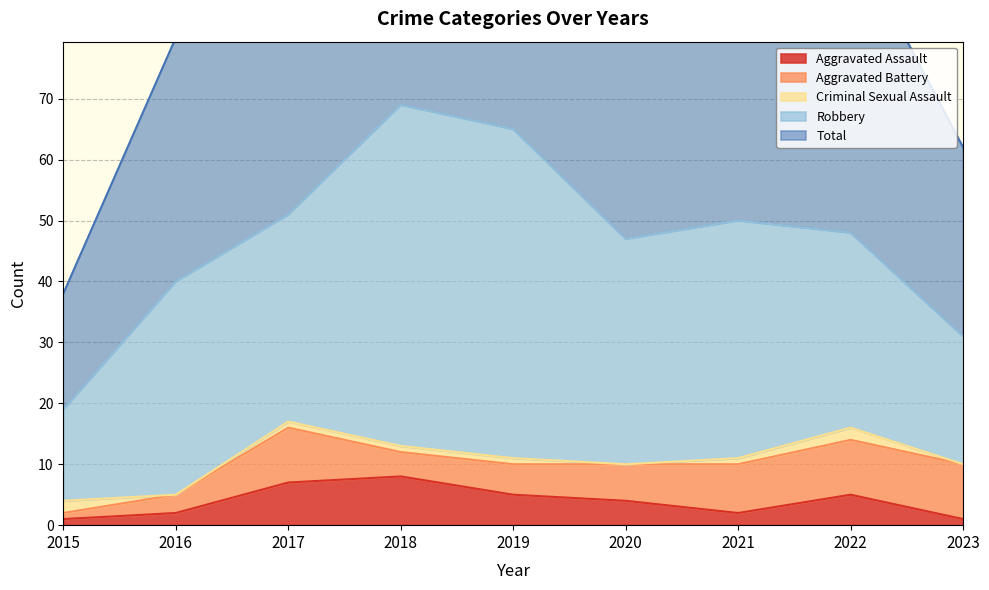

Between 2017 and 2019, which series saw the biggest shift?

Robbery